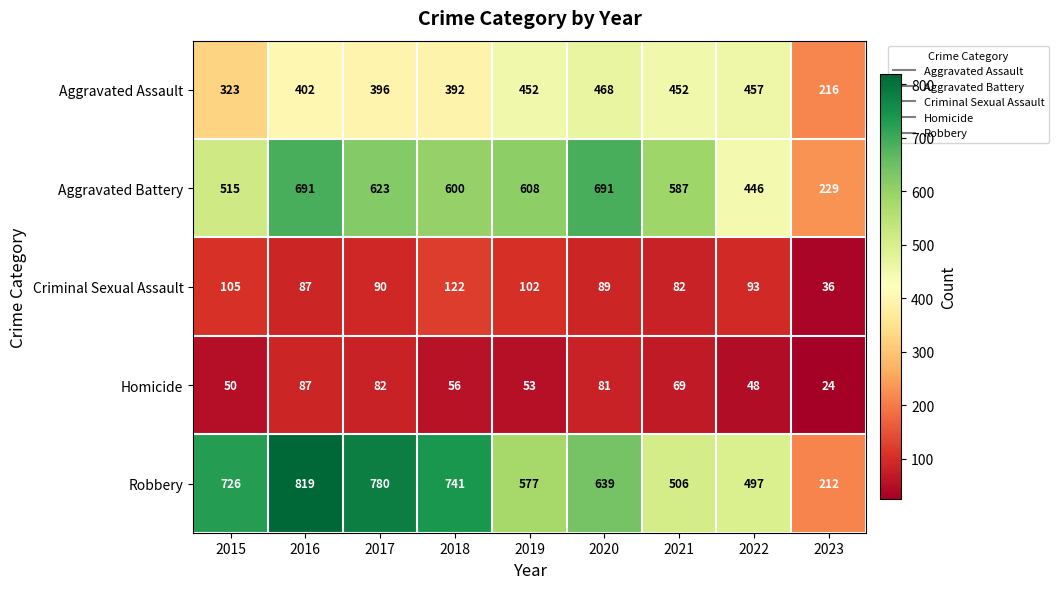

At which category is the sum across all series the highest?

2016